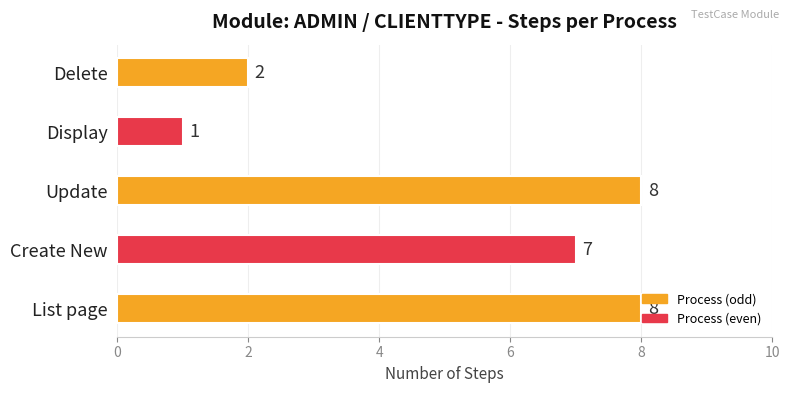

What is the average value?

5